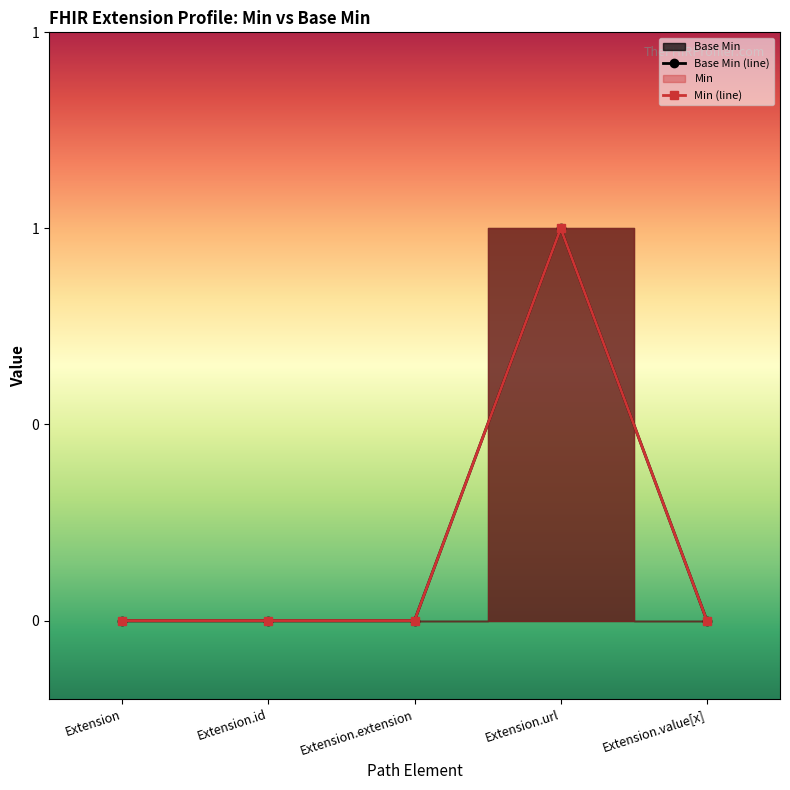

List the labels in order of value, largest first.

Extension.url, Extension, Extension.id, Extension.extension, Extension.value[x]